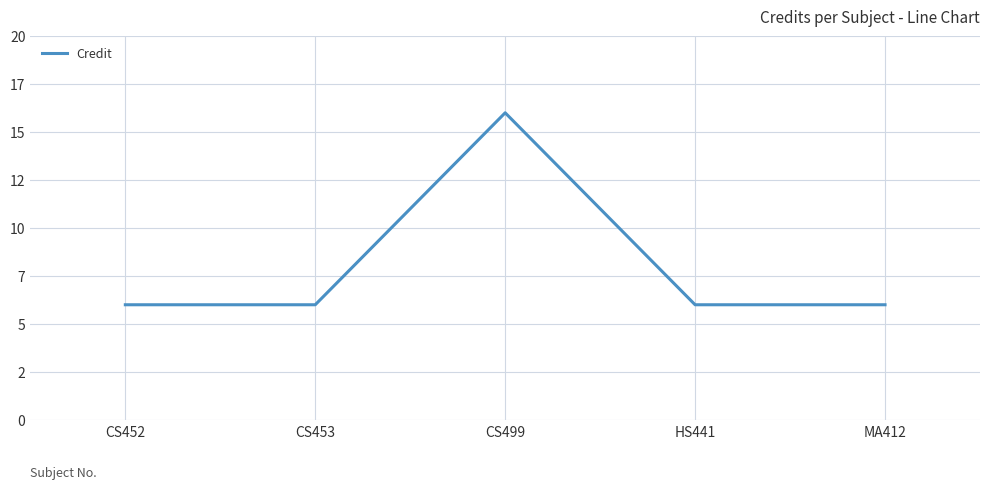

What position from the right is CS453?

4